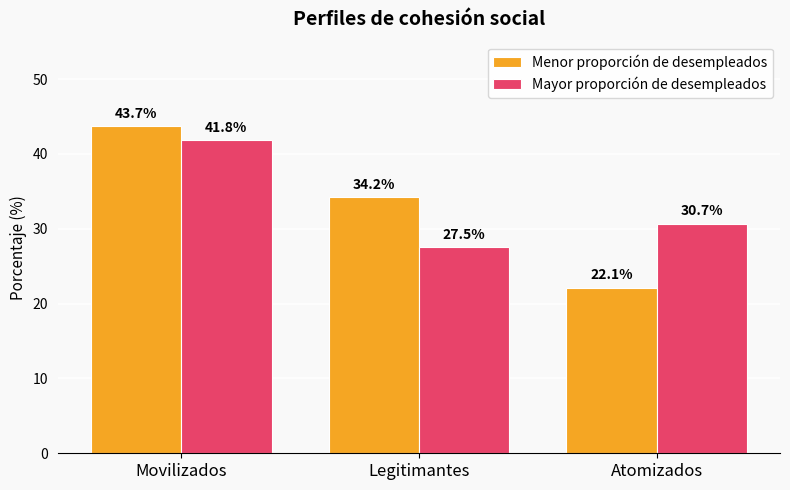

List the series in order of their peak value, lowest first.

Mayor proporción de desempleados, Menor proporción de desempleados